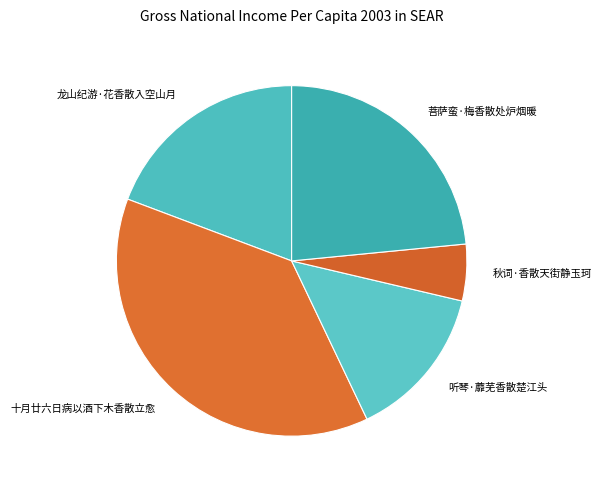

What is the ratio of the value at 龙山纪游·花香散入空山月 to the value at 菩萨蛮·梅香散处炉烟暖?

0.8